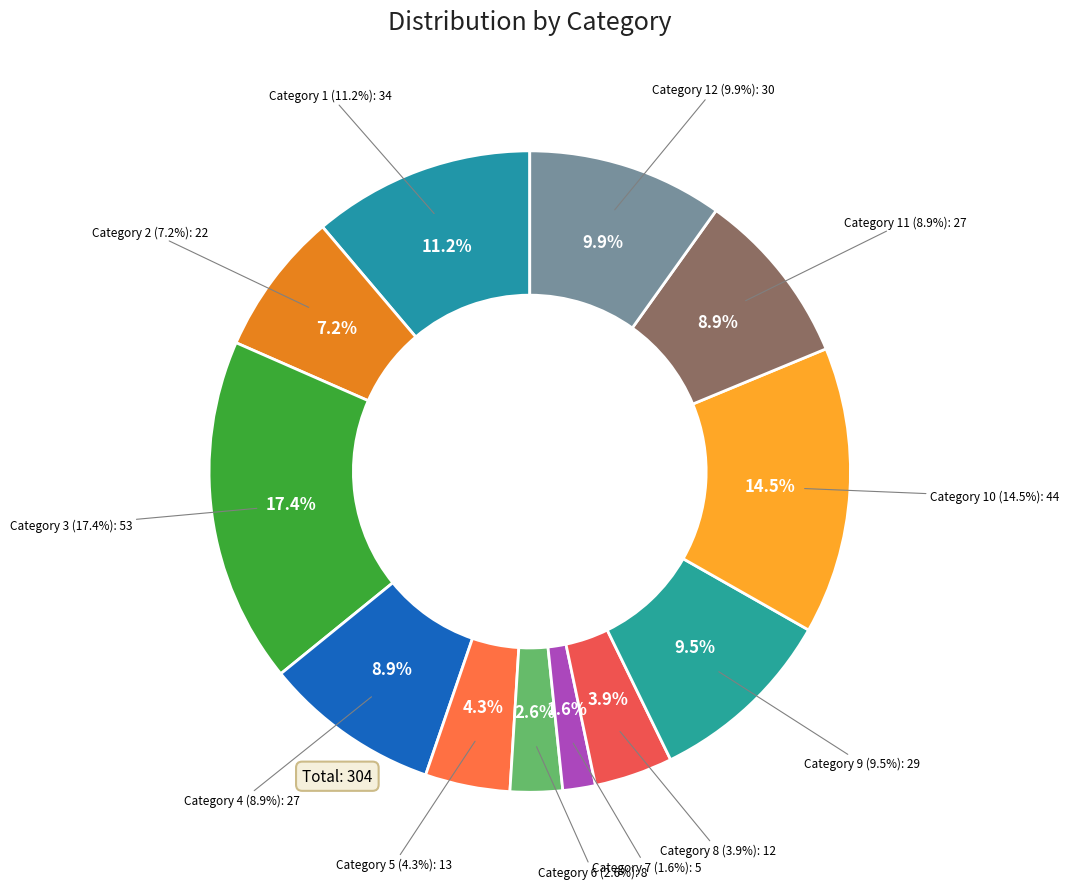

To the nearest percent, what is the difference between the 8 and 2 slice percentages?

3%